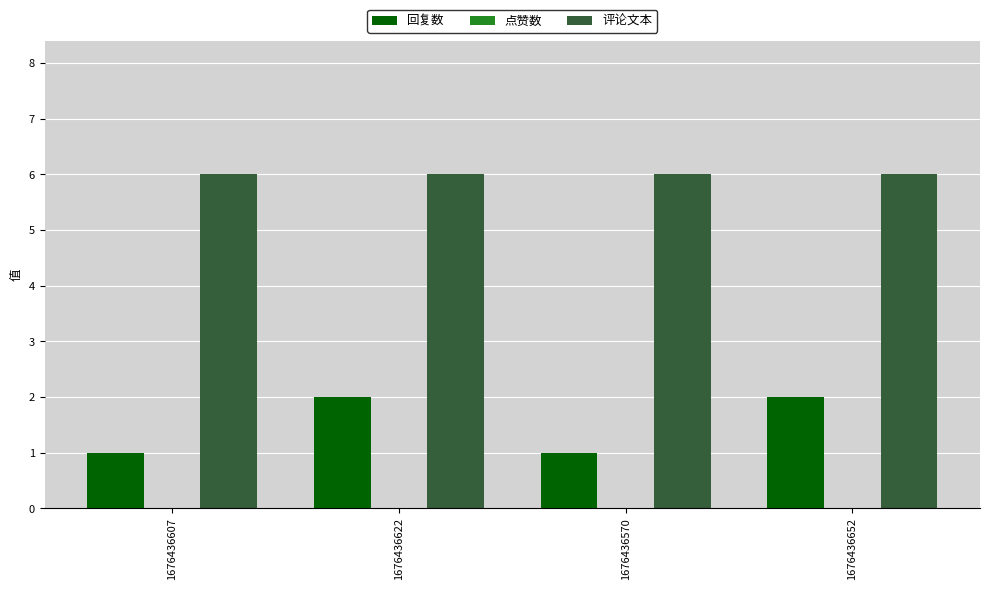

What is the average value of the 回复数 series?

2